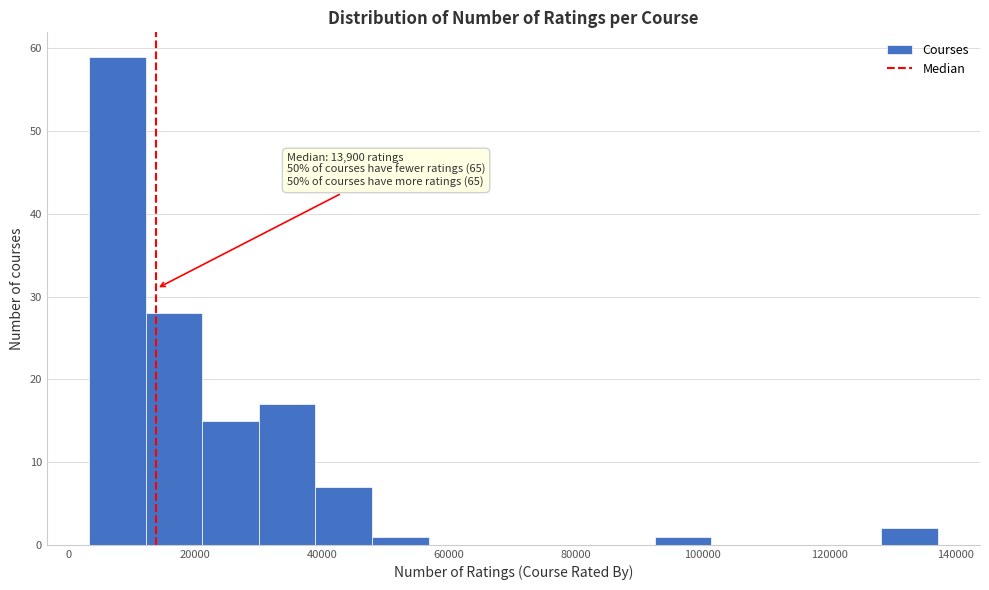

Which range on the x-axis has the tallest bar?

4000 to 12000